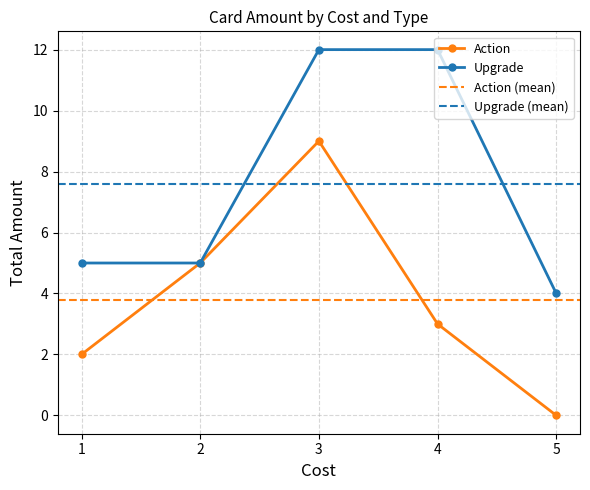

How many data points does each series have?

5